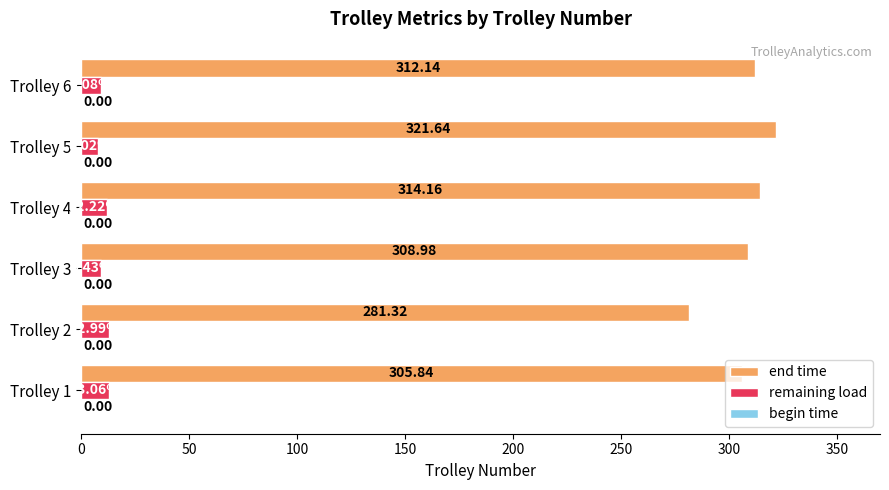

Is the value of end time at Trolley 1 greater than the value of remaining load at Trolley 3?

Yes